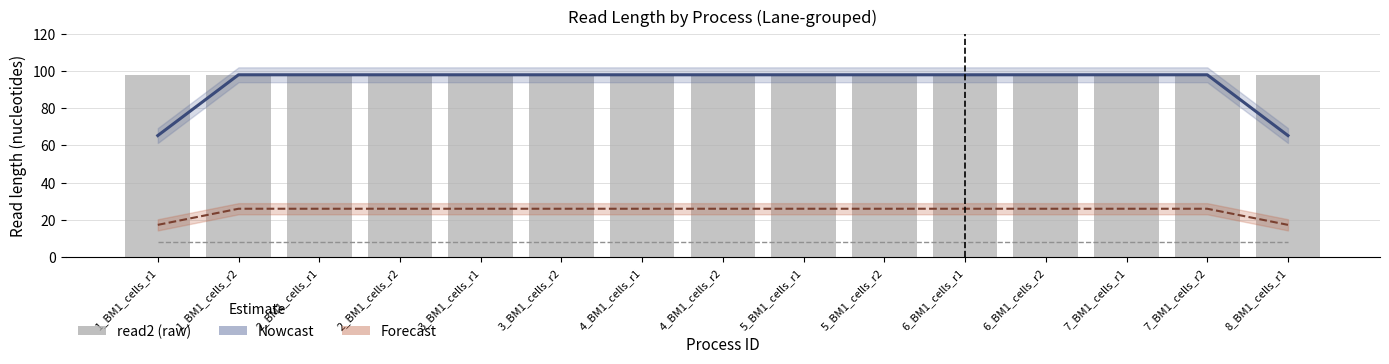

What position from the left is 6_BM1_cells_r2?

12